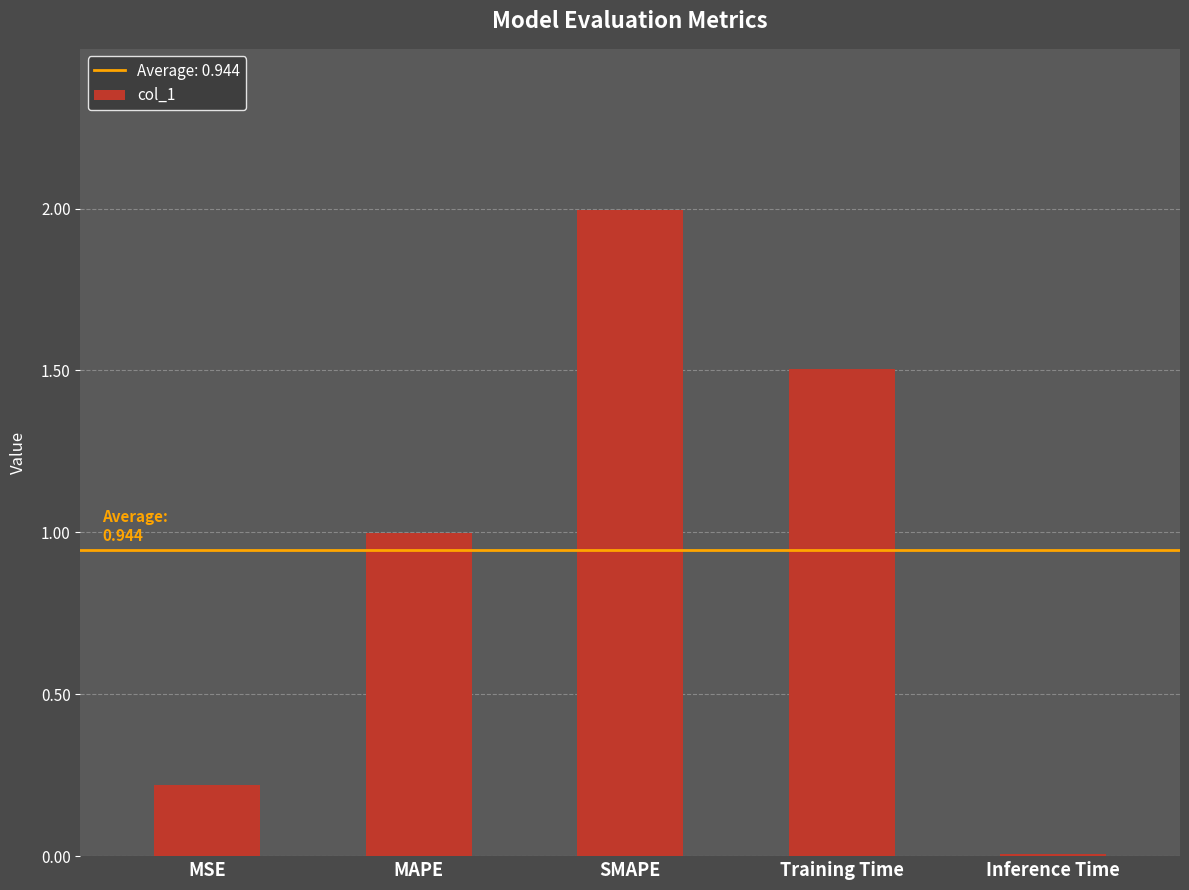

True or false: the data shows 3.2 at SMAPE.

False